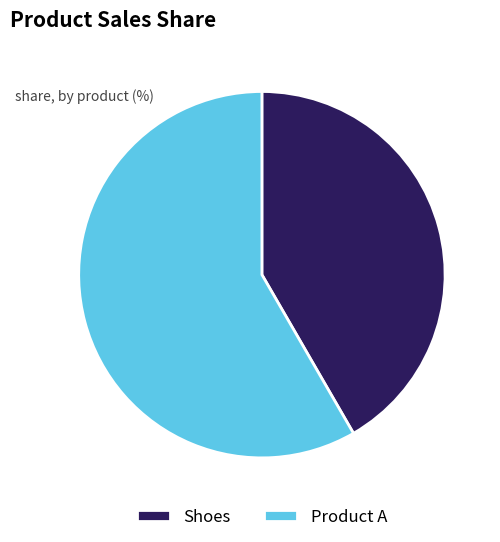

Which has a higher value, Product A or Shoes?

Product A